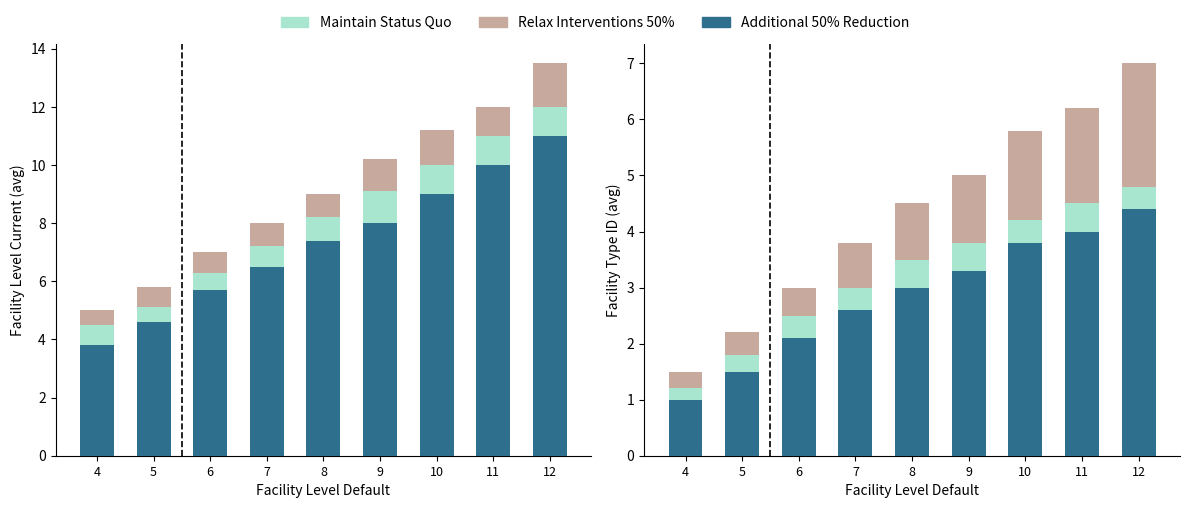

At 6, list the series in order from largest to smallest.

Relax Interventions 50%, Maintain Status Quo, Additional 50% Reduction